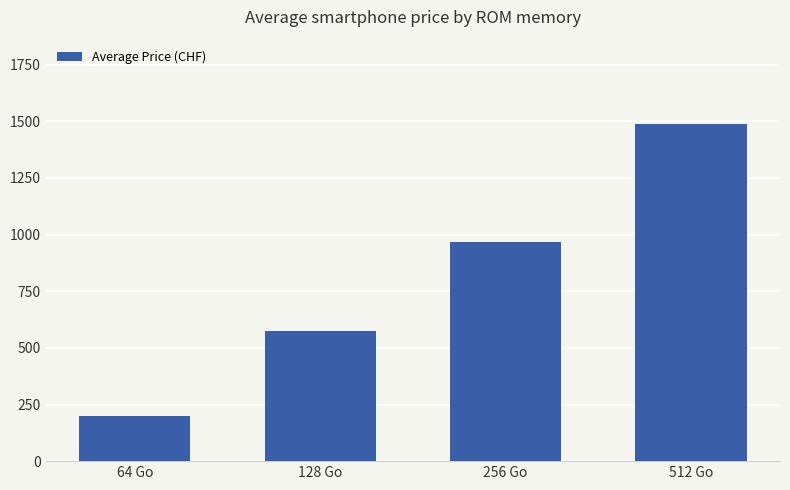

Does the chart contain stacked bars?

No